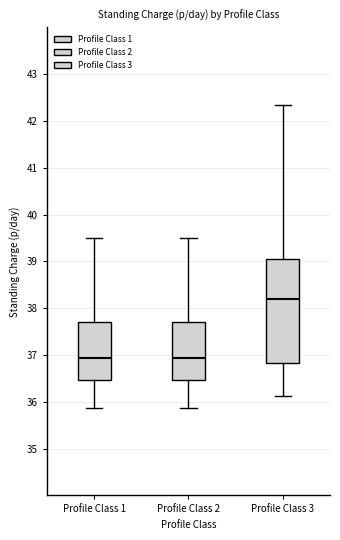

Which box is the tallest, from its lower edge to its upper edge?

Profile Class 3